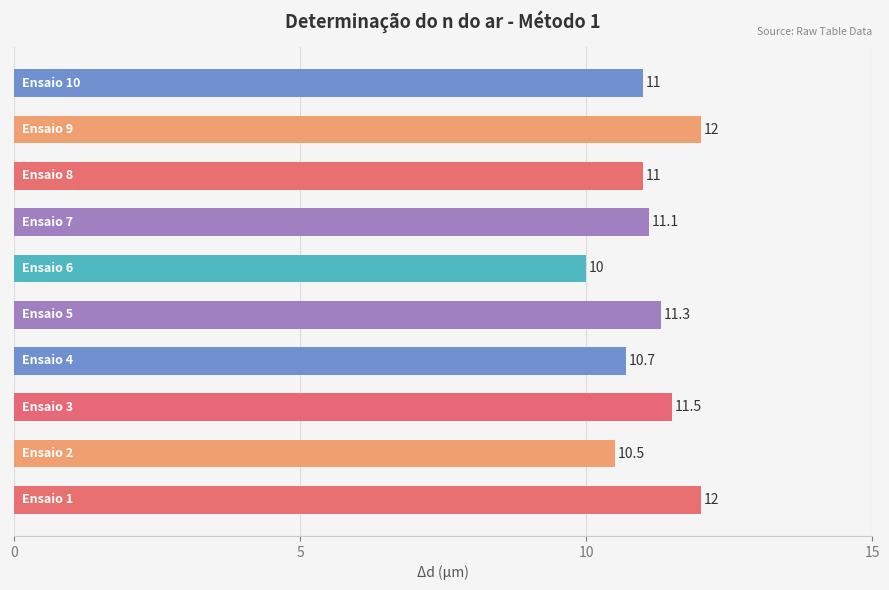

What is the difference between the second highest and minimum values?

2.0